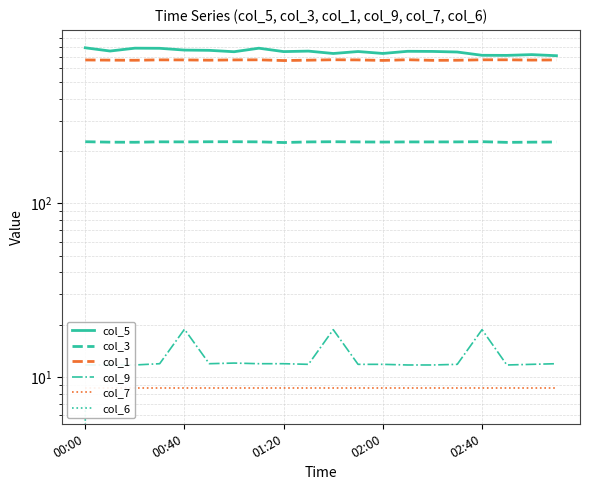

The value of col_1 at 9 is 668.1. True or false?

True